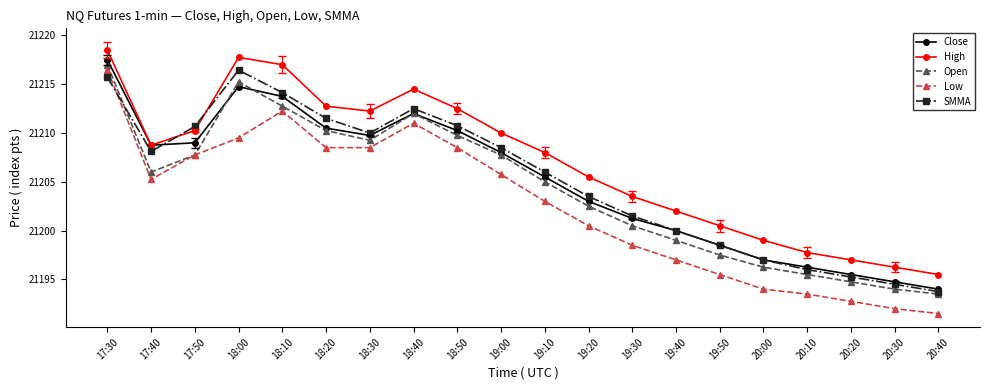

At how many categories does at least one series exceed 21209?

9